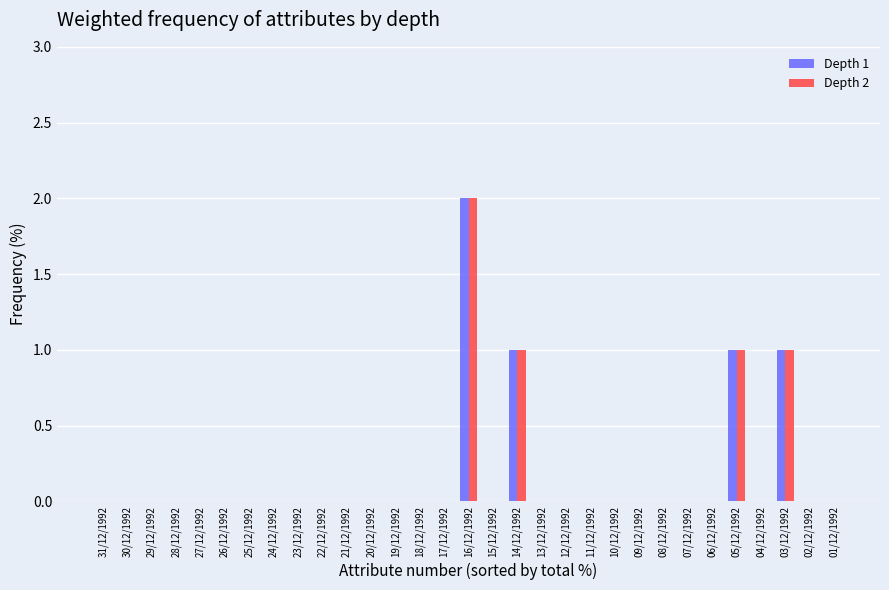

Which label corresponds to the largest value in the chart?

16/12/1992